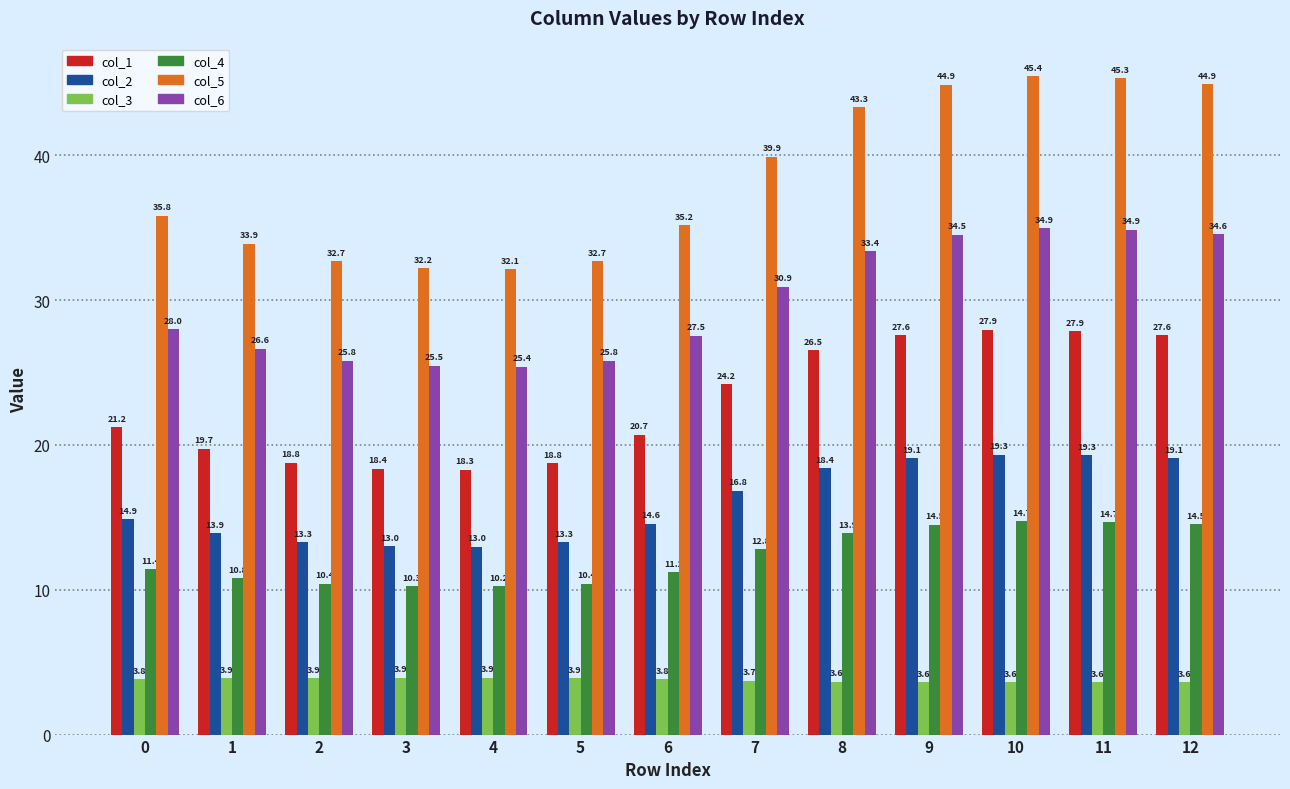

What is the sum of all col_1 values?

297.5